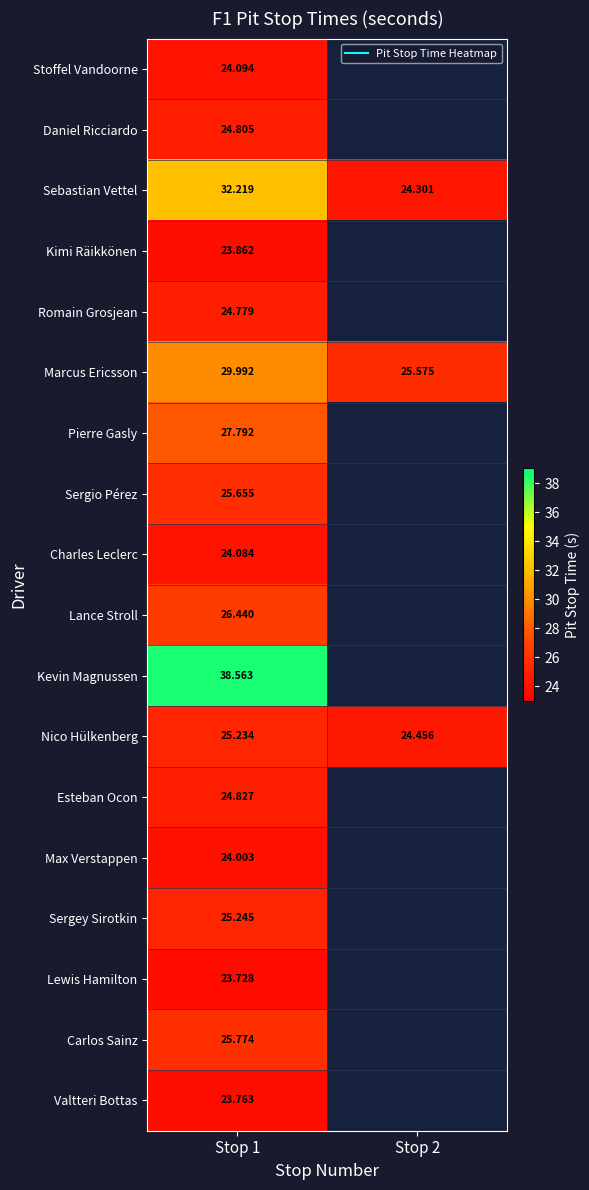

How many categories are shown in the chart?

2